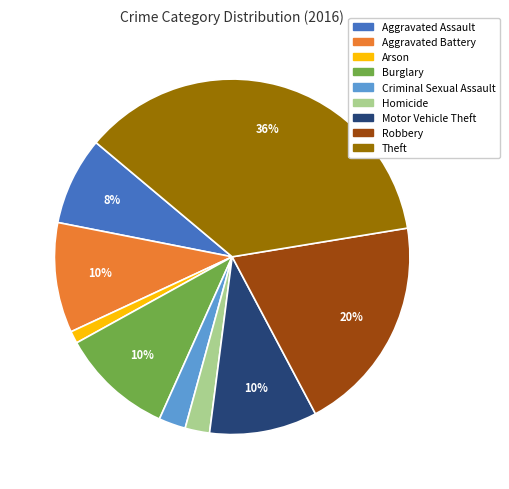

Is the sum of Theft and Burglary greater than half?

No